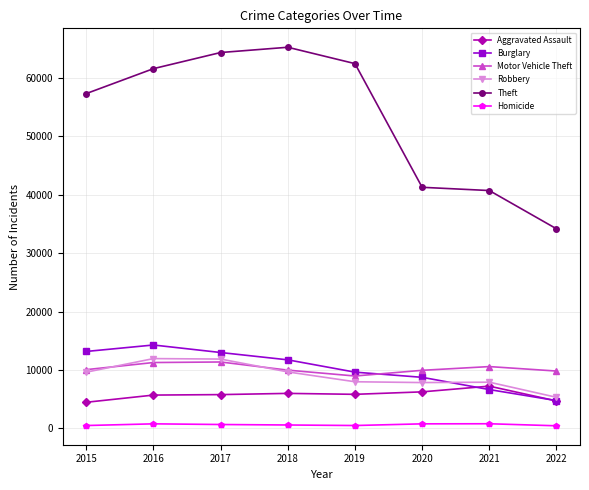

In Burglary, how many points are higher than both neighbors (excluding endpoints)?

1